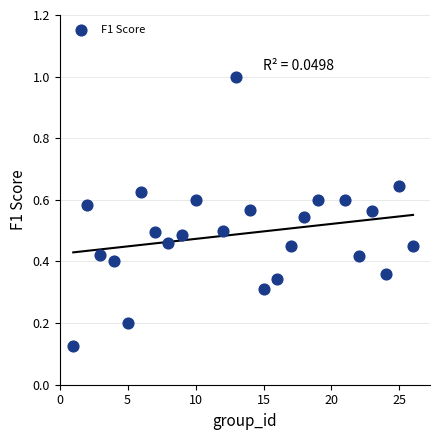

What is the range of X values (max minus min)?

25.0